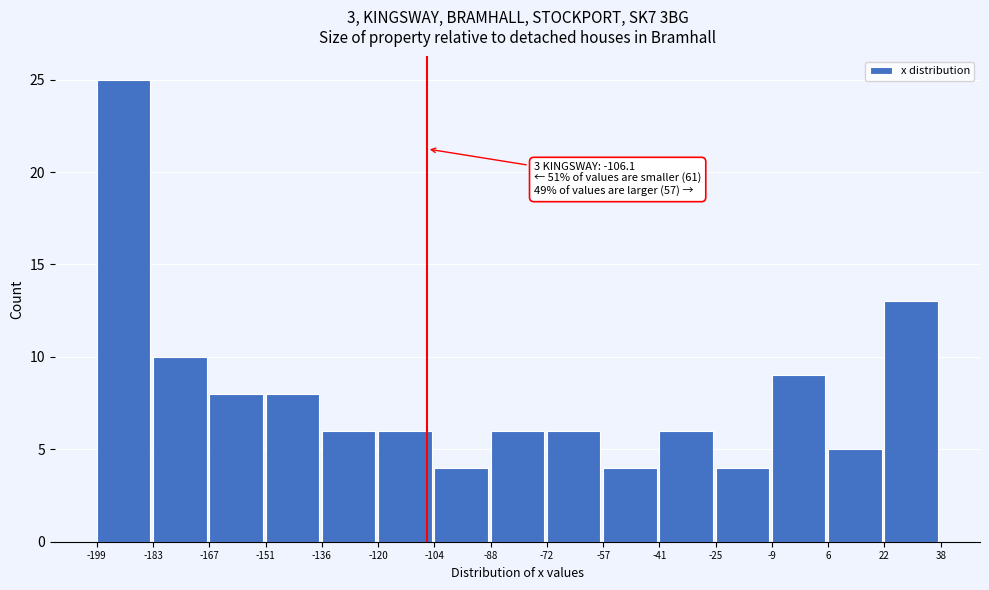

Which range on the x-axis has the tallest bar?

-199 to -183